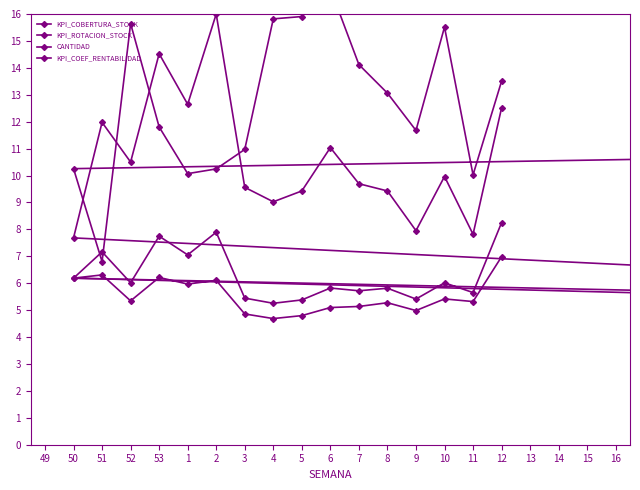

Where do KPI_COEF_RENTABILIDAD and CANTIDAD first cross each other?

50 and 51